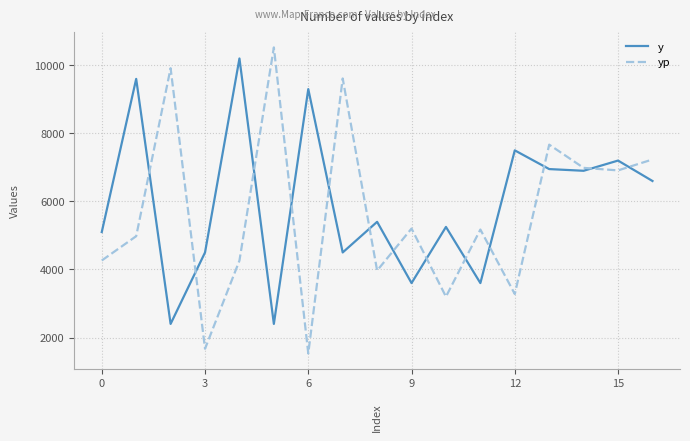

Which series has the largest total across all categories?

y